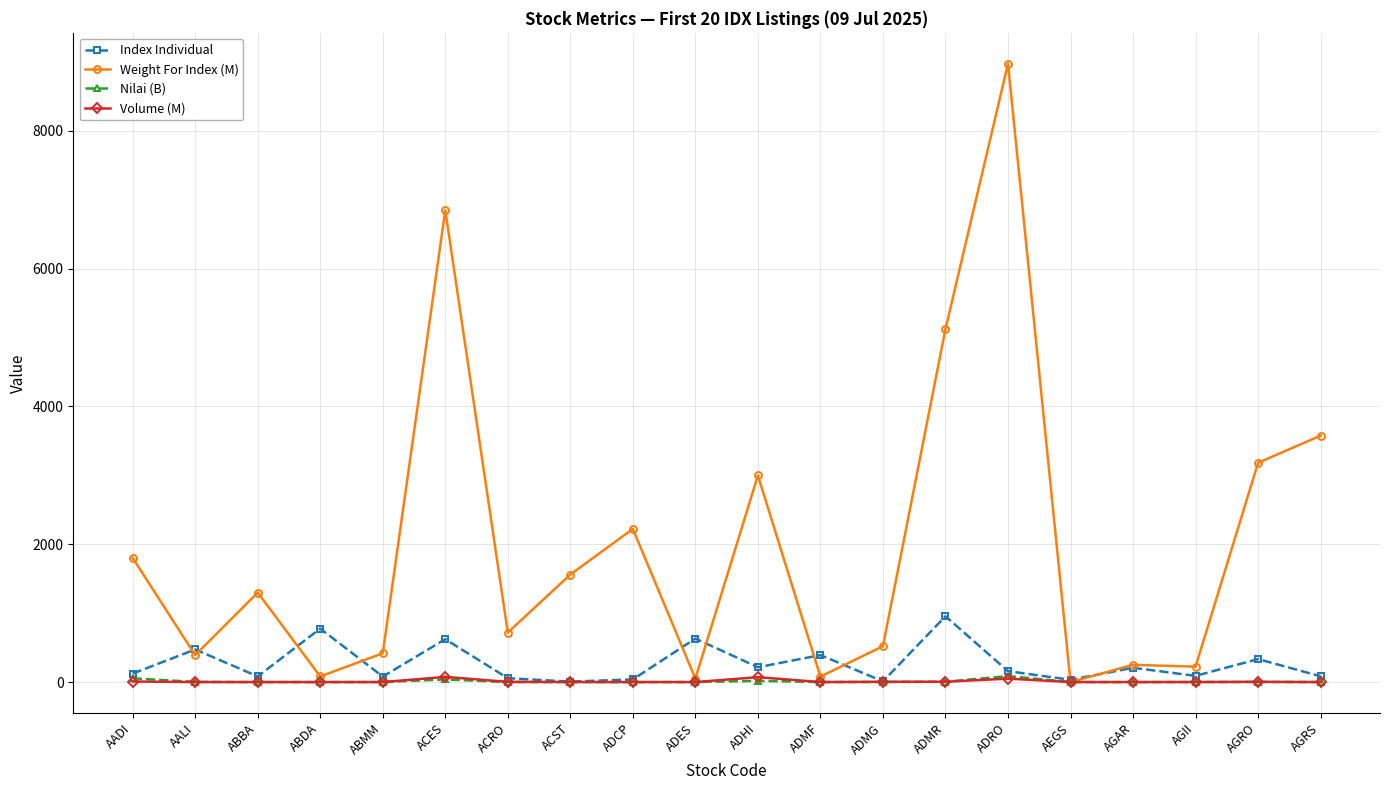

What is the label of the 19th point from the left?

AGRO